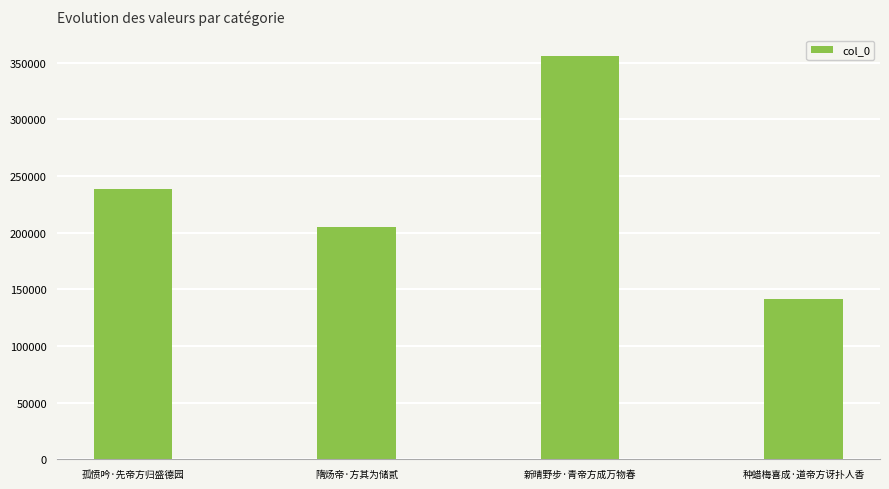

The chart shows a value of 109603 at 孤愤吟·先帝方归盛德园. True or false?

False